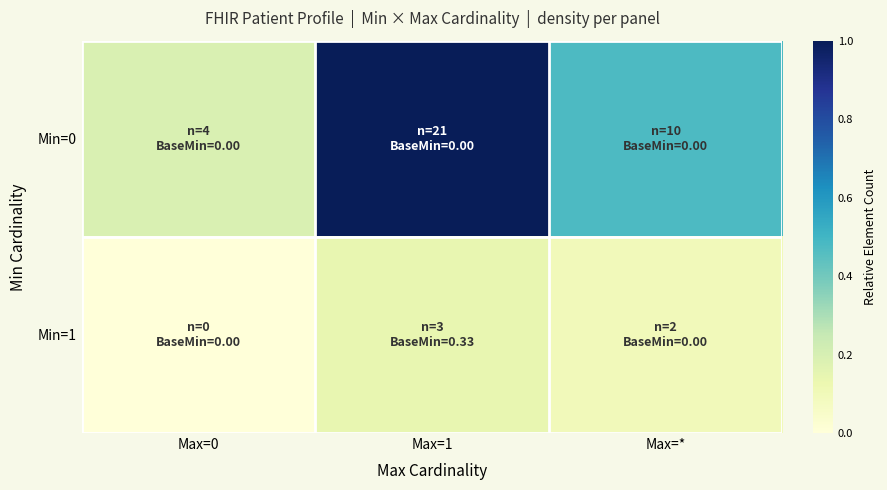

What is the difference between the highest and lowest values at Max=*?

0.4